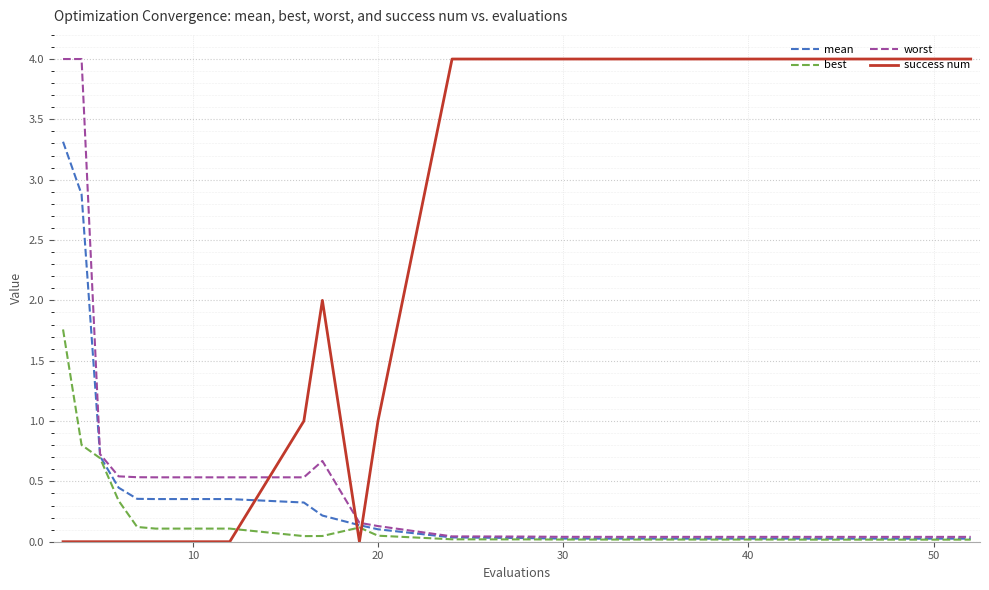

What is the maximum value for best?

1.8